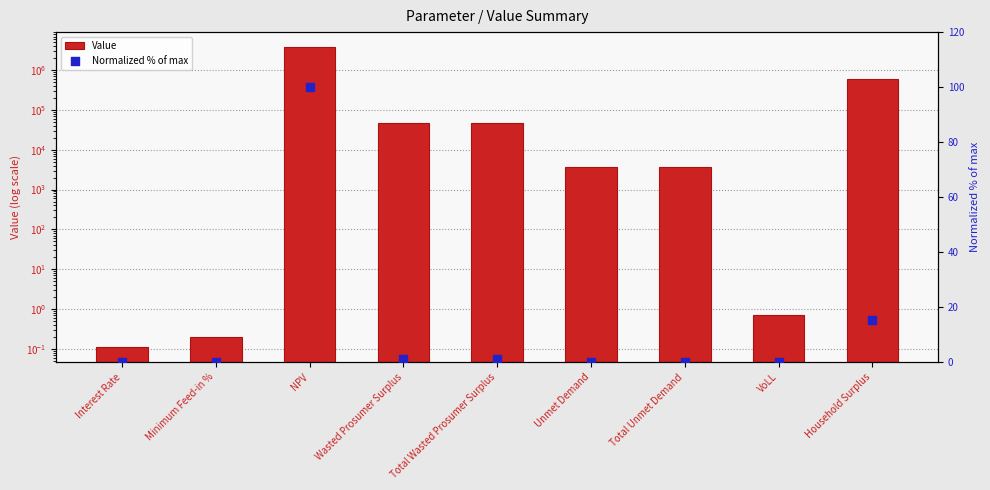

Which series has the largest Y range (max minus min)?

Value